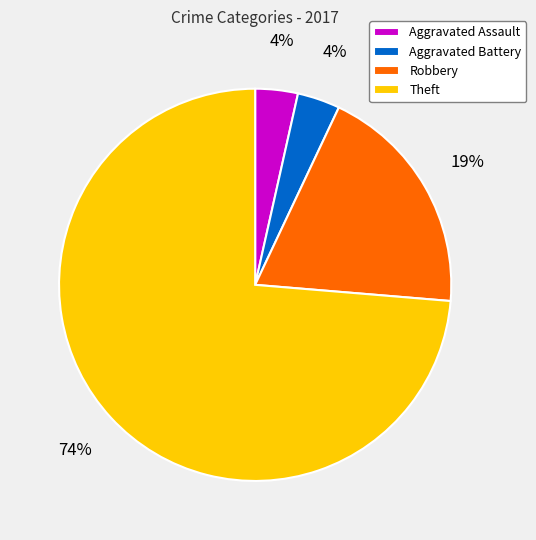

Is the sum of Aggravated Assault and Theft greater than half?

Yes